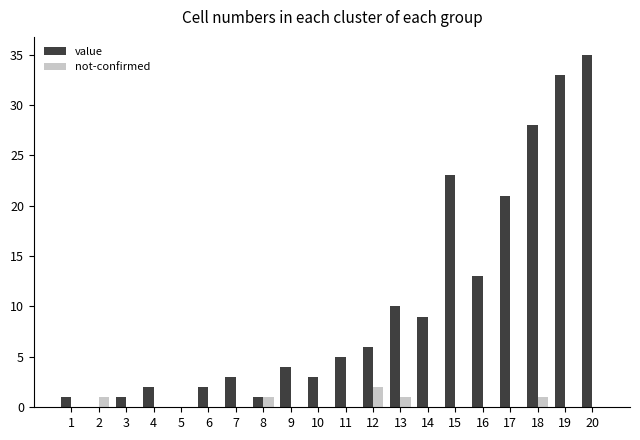

At which label does not-confirmed reach its peak?

12